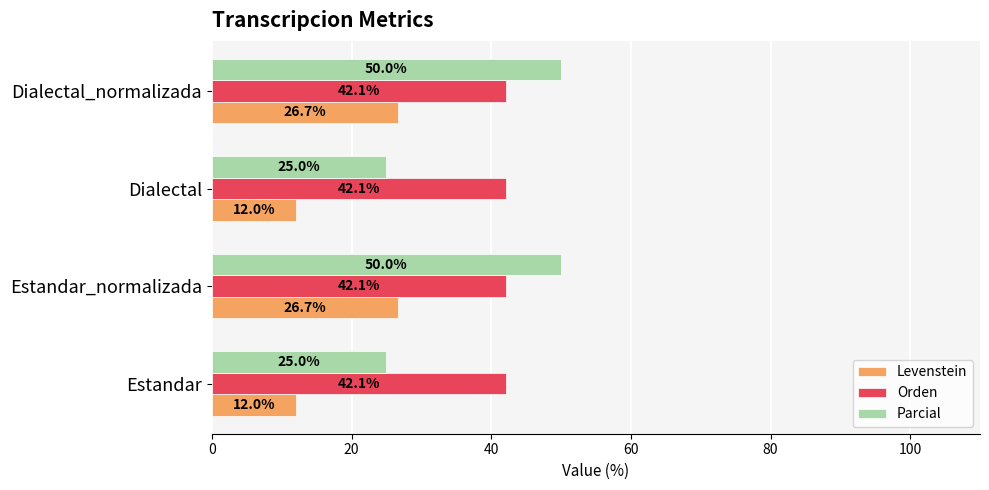

What is the sum of the Levenstein values at Dialectal and Dialectal_normalizada?

38.7